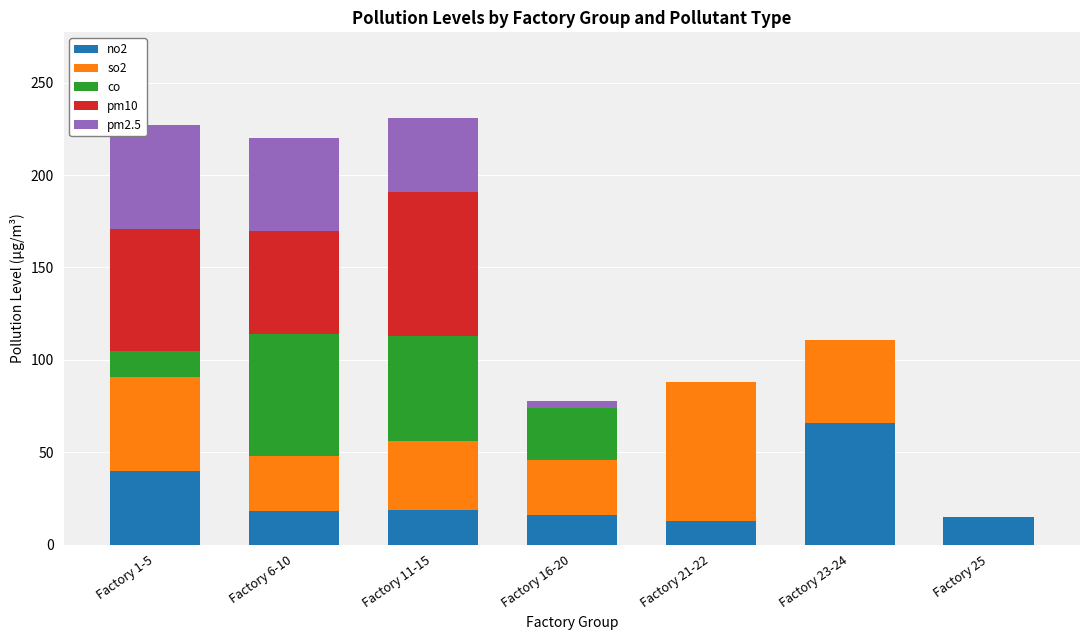

The no2 series shows 16 at Factory 16-20. True or false?

True